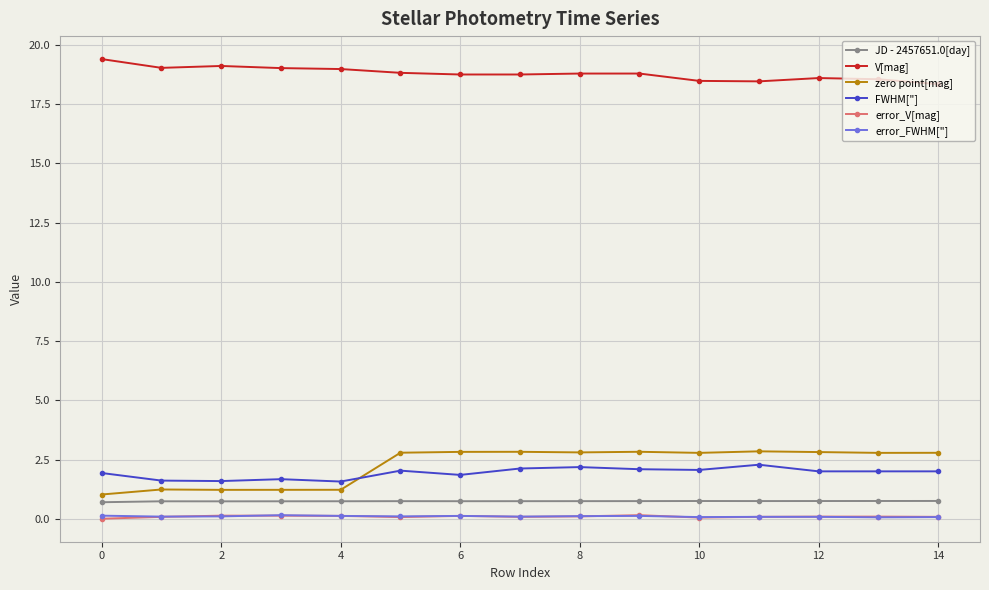

What is the value of the JD - 2457651.0[day] point at the 15th from the left?

0.8